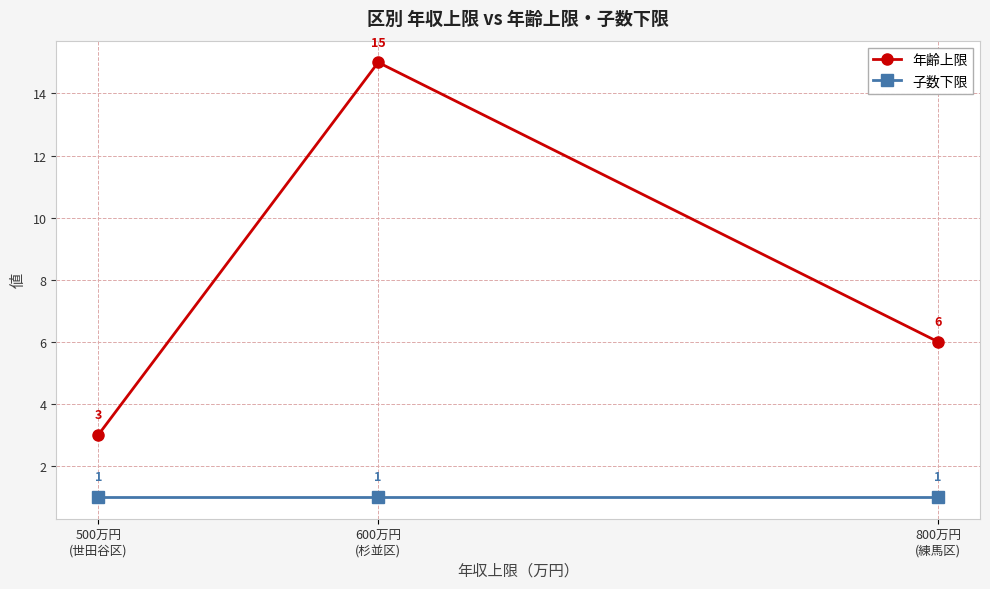

What is the greatest value displayed?

15